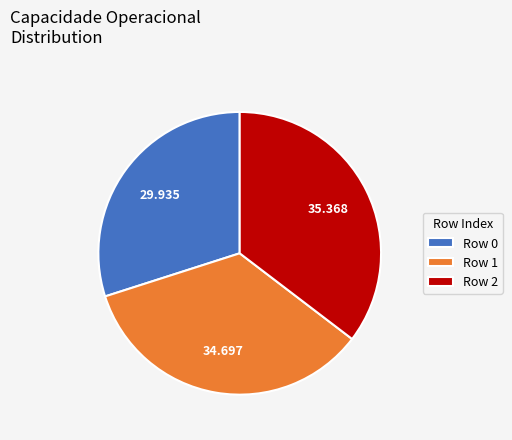

Is the sum of Row 1 and Row 2 greater than half?

Yes